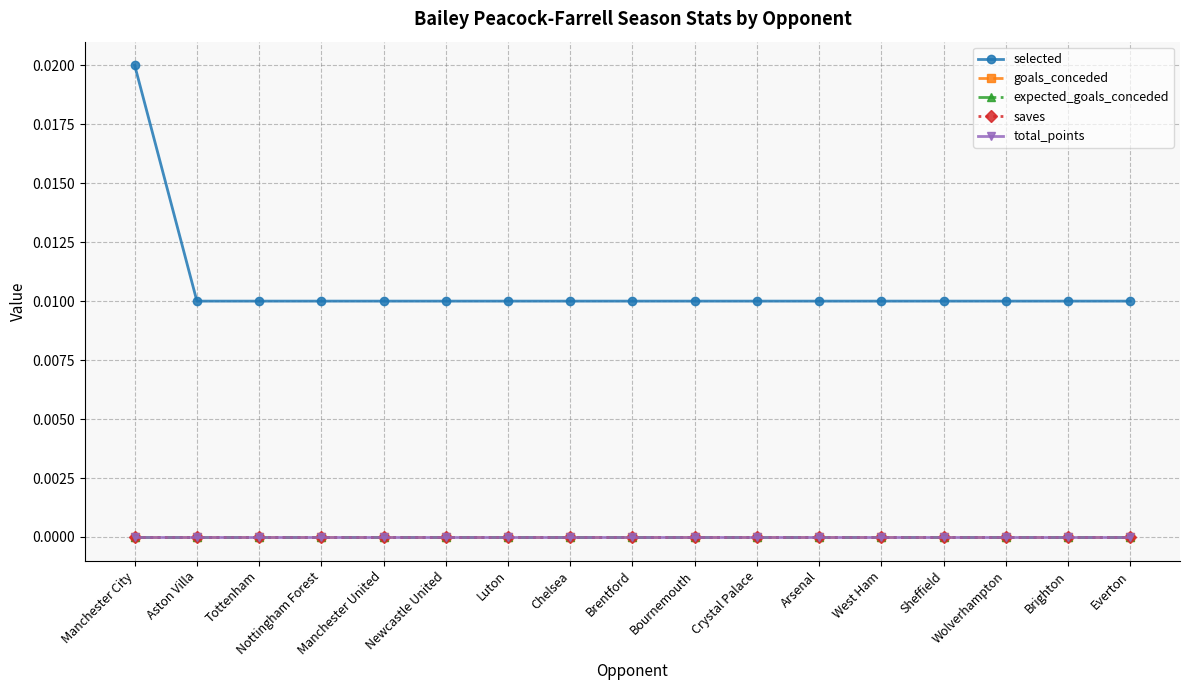

Is the value of saves at Crystal Palace greater than the value of expected_goals_conceded at Nottingham Forest?

No